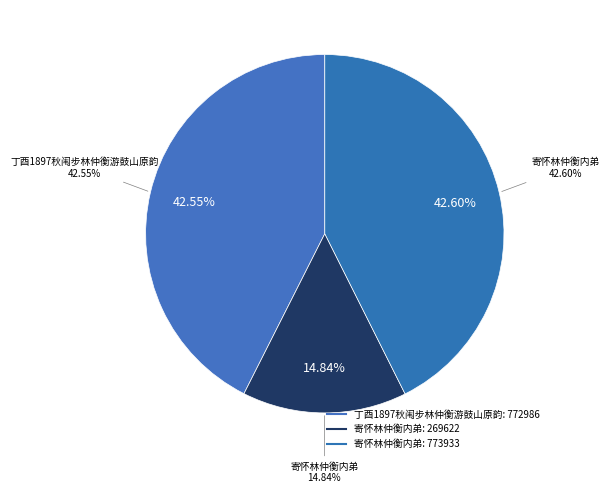

The 寄怀林仲衡内弟 slice represents 15% of the pie. True or false?

True